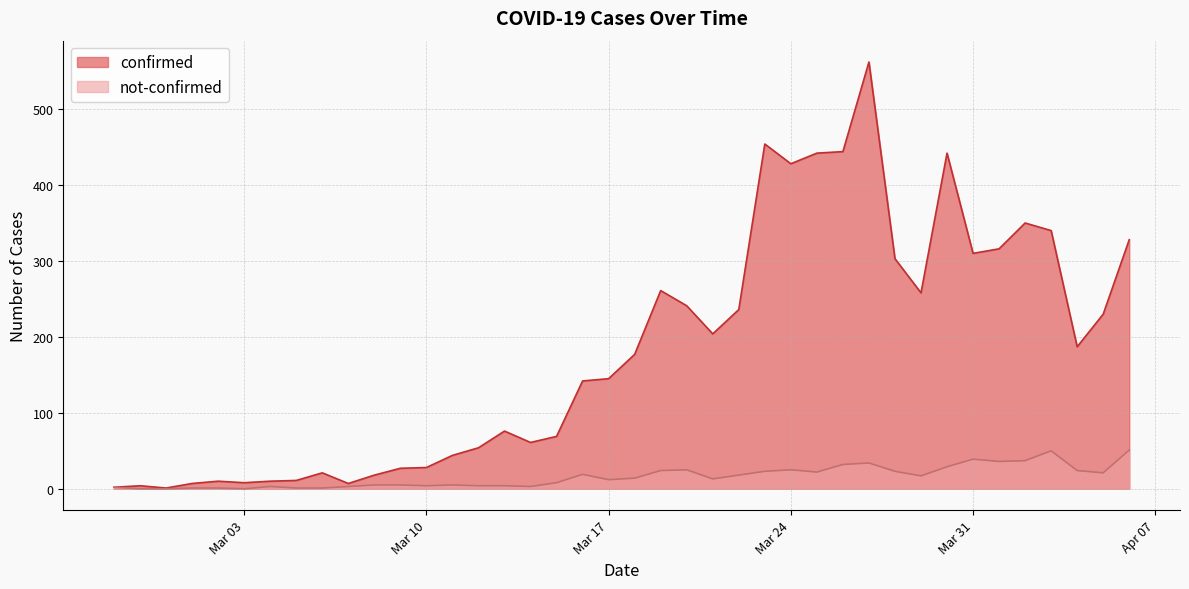

Rank the series by their maximum value, from lowest to highest.

not-confirmed, confirmed